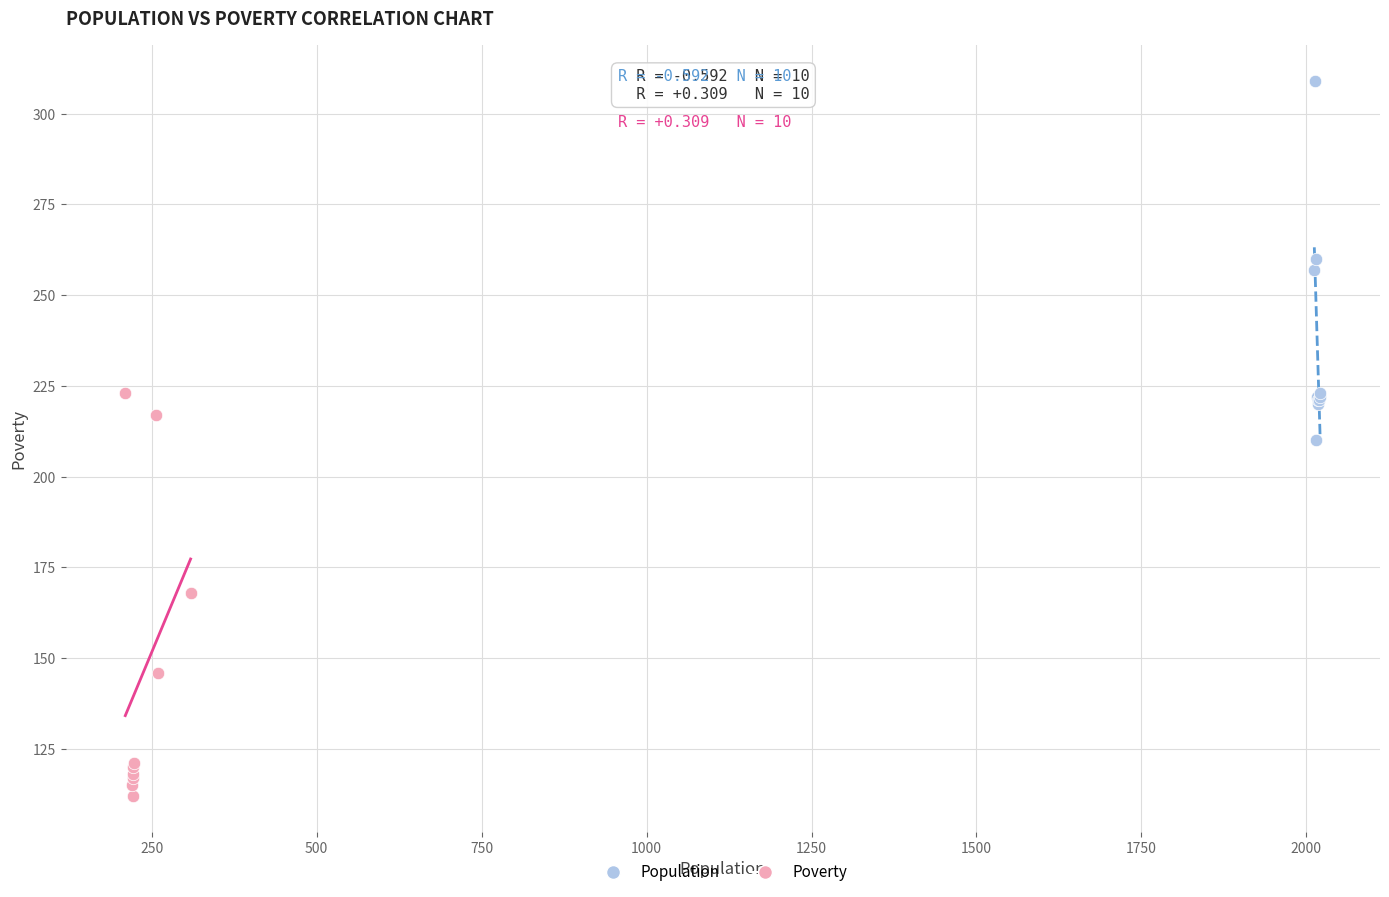

Which series contains the highest Y value?

Population